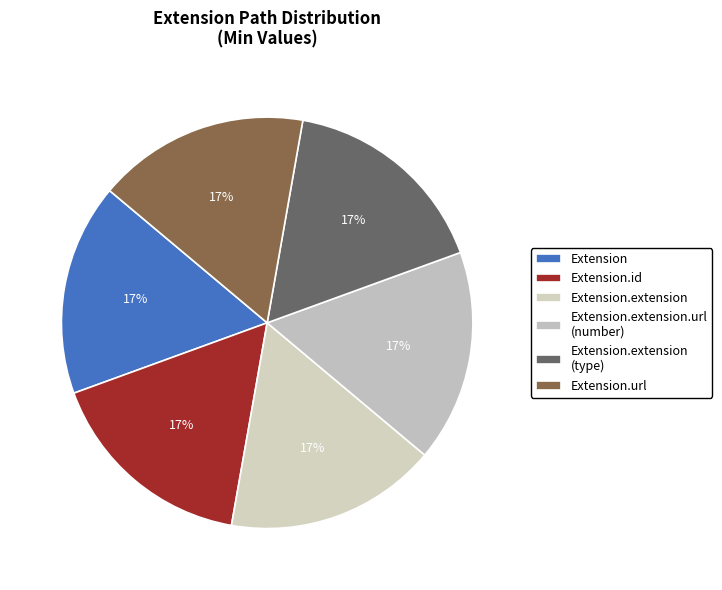

Is there a majority slice in this chart?

No